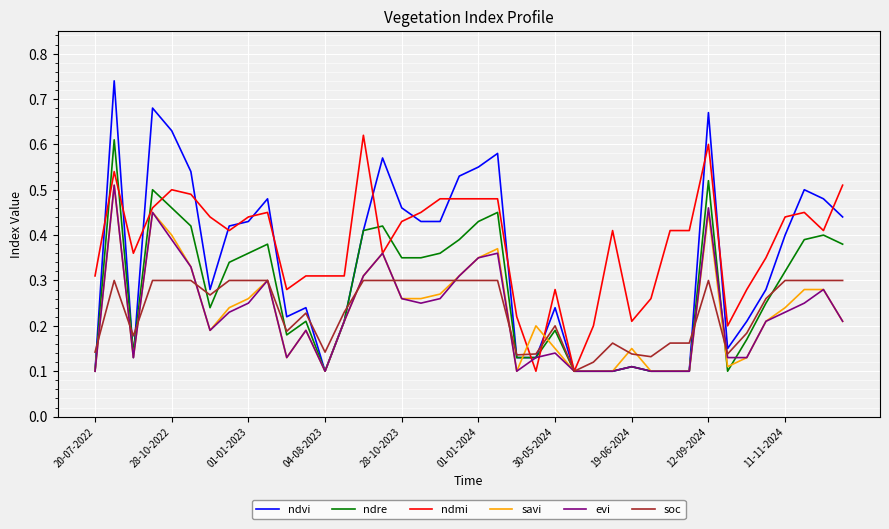

Which series has the widest spread of values?

ndvi